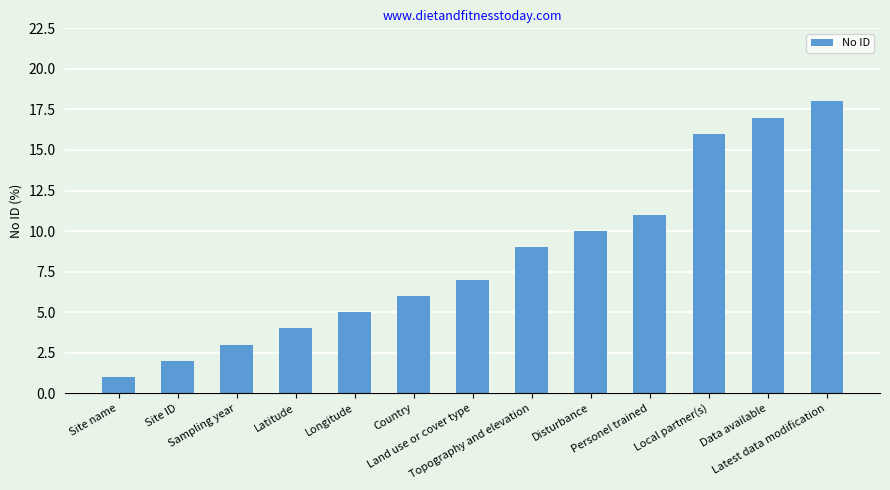

Is it true that the value at Latest data modification is 18?

True